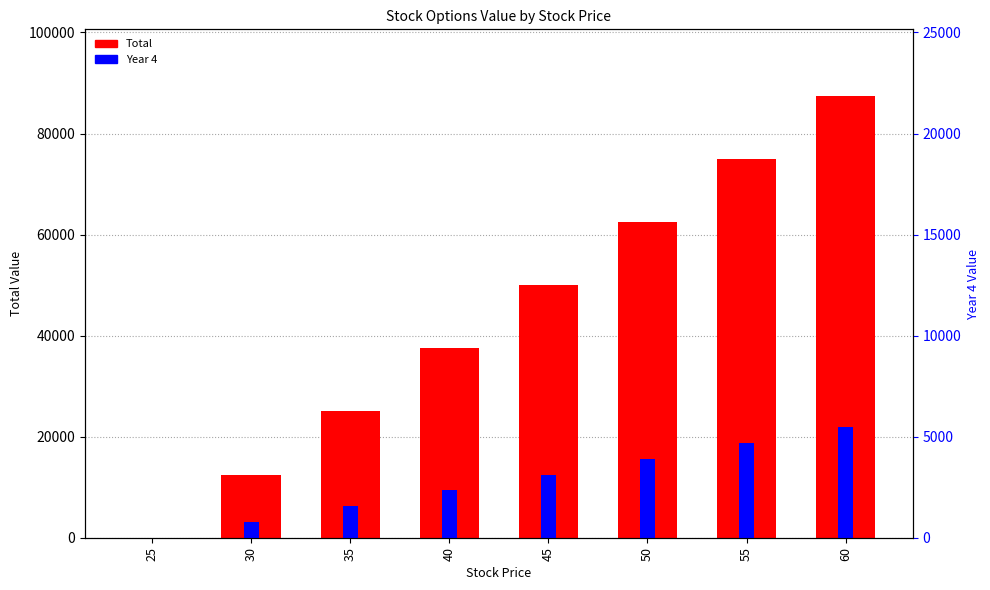

What is the value of the Year 4 bar at the 6th from the left?

15625